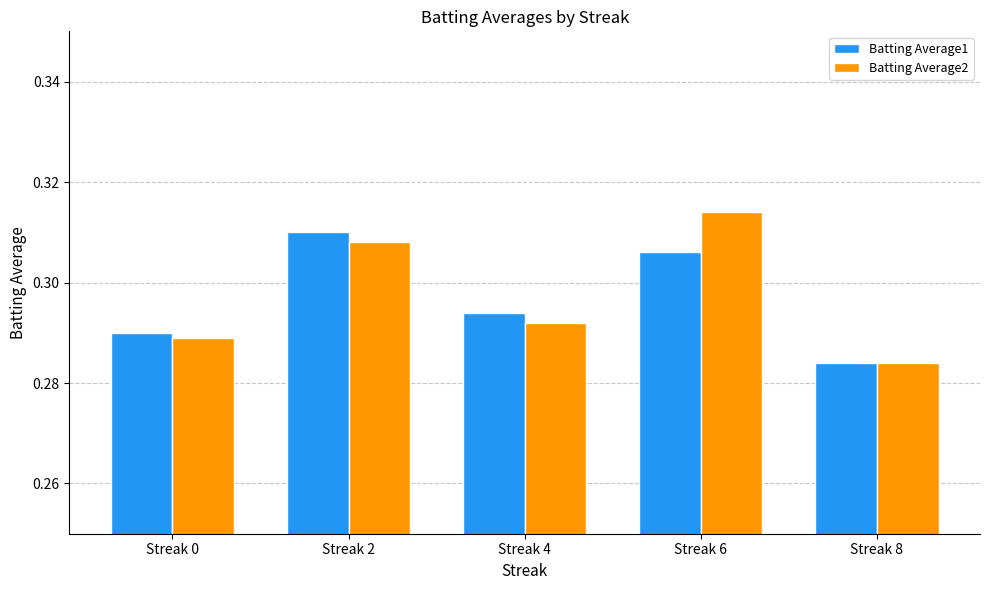

Rank the series at Streak 0 from lowest to highest value.

Batting Average2, Batting Average1